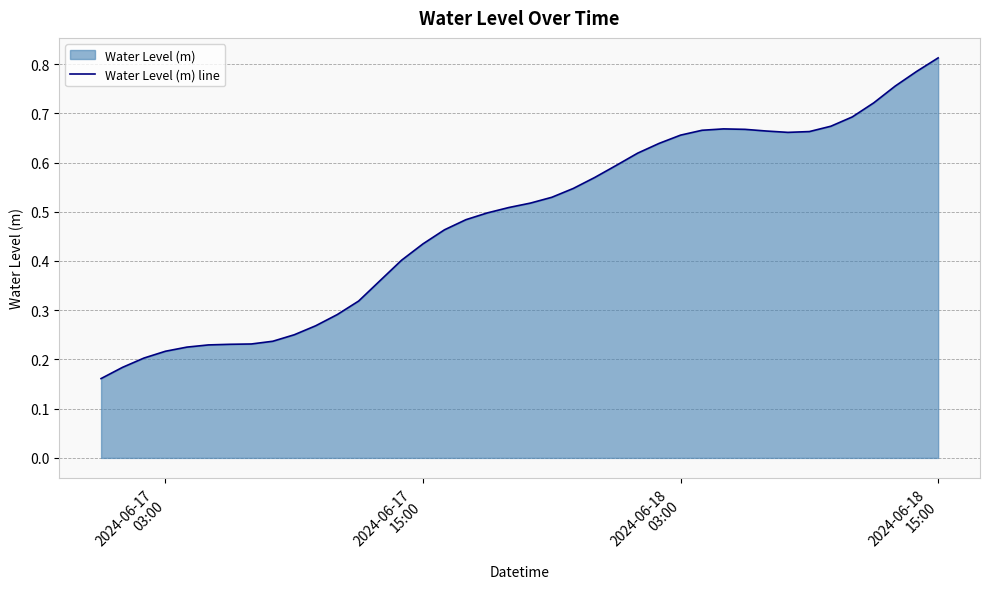

Does the chart have visible grid lines?

Yes